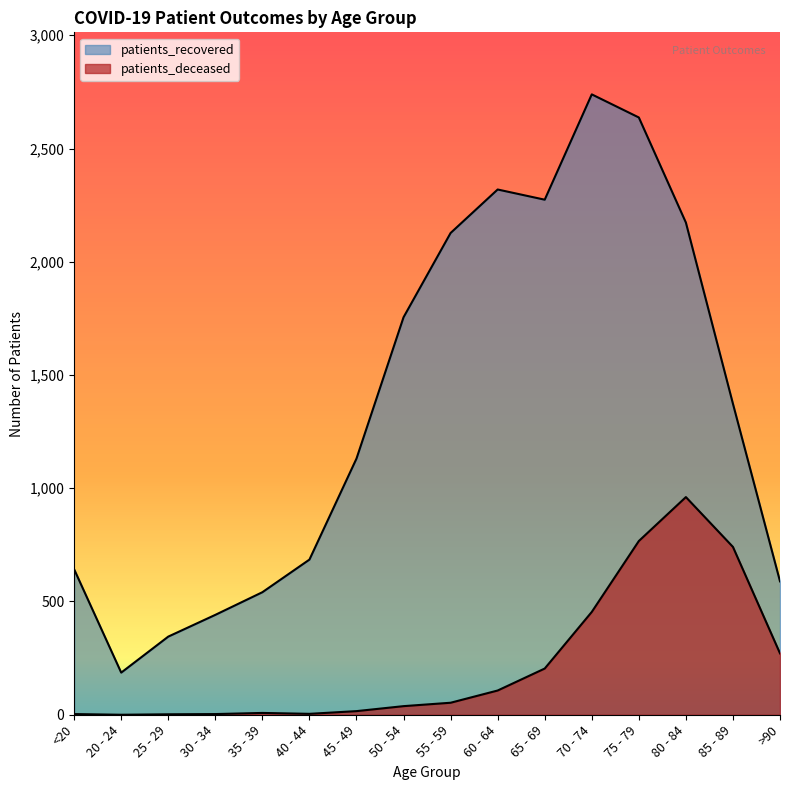

Reading left to right, what are all the values shown in this chart?

patients_recovered: <20=642	20 - 24=186	25 - 29=345	30 - 34=441	35 - 39=541	40 - 44=685	45 - 49=1131	50 - 54=1755	55 - 59=2127	60 - 64=2319	65 - 69=2274	70 - 74=2739	75 - 79=2637	80 - 84=2173	85 - 89=1373	>90=589
patients_deceased: <20=3	20 - 24=0	25 - 29=2	30 - 34=3	35 - 39=8	40 - 44=4	45 - 49=16	50 - 54=38	55 - 59=53	60 - 64=107	65 - 69=204	70 - 74=454	75 - 79=767	80 - 84=961	85 - 89=741	>90=271